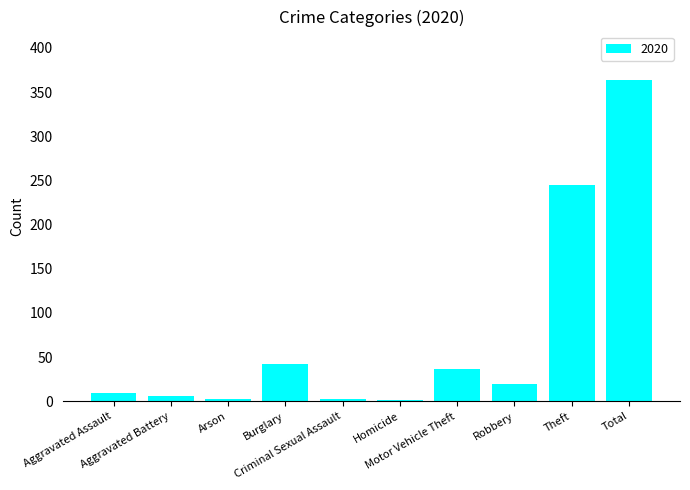

What is the sum of all values?

728